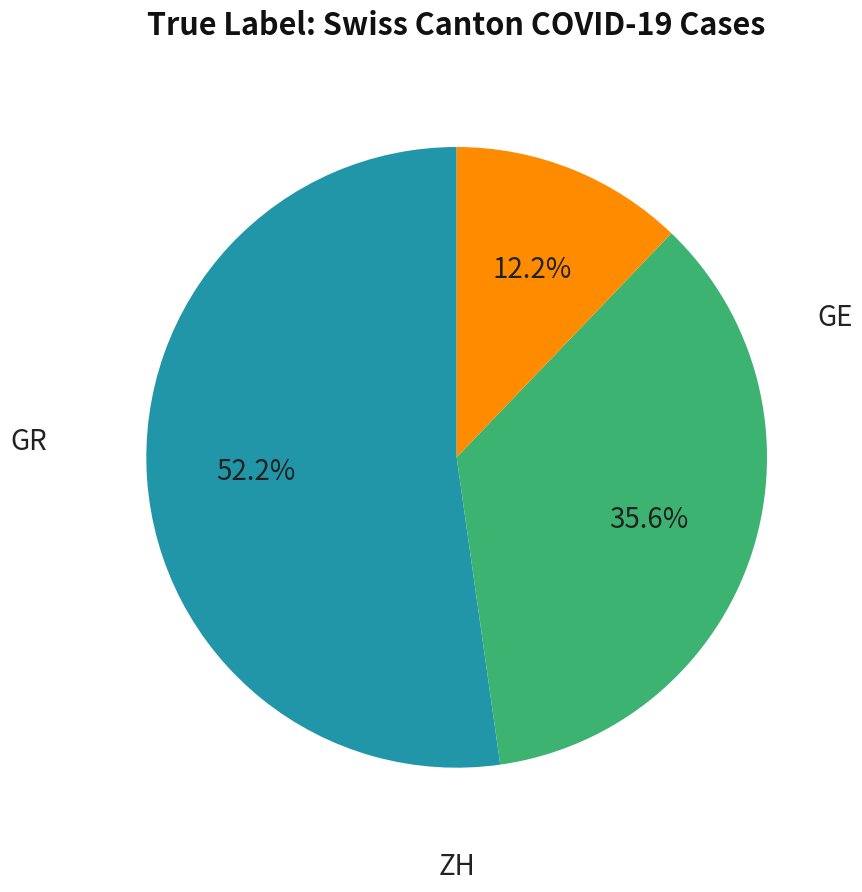

Does any single category account for the majority?

Yes